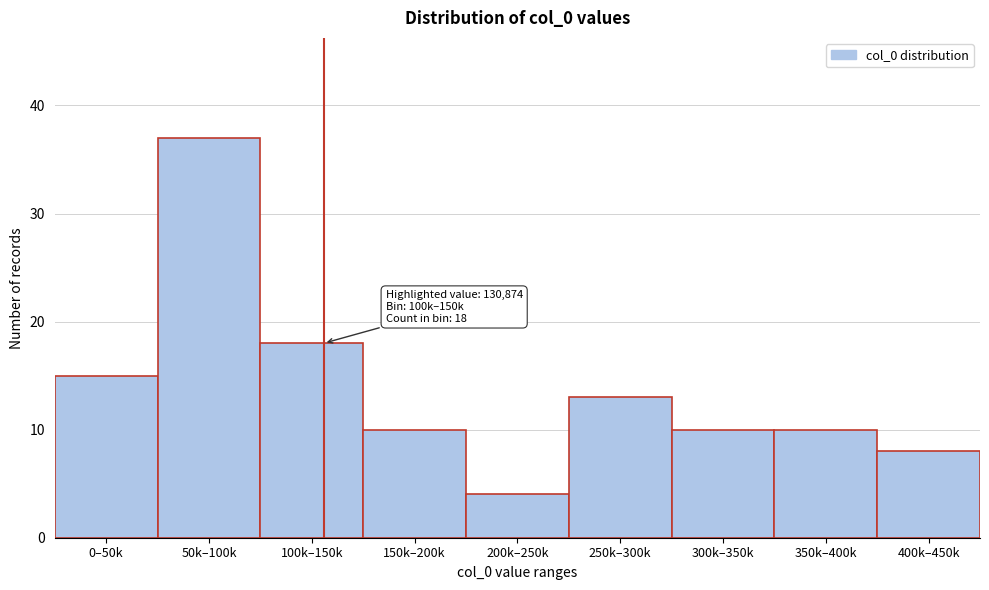

Reading left to right, extract all data points from this chart.

15	37	18	10	4	13	10	10	8